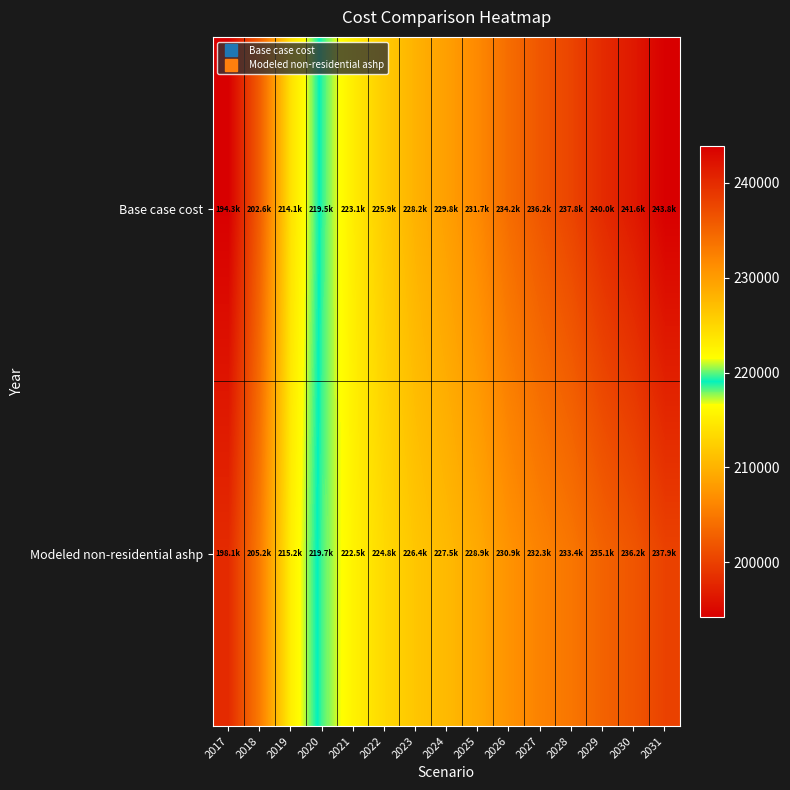

What is the total value across all series at 2017?

392400.1